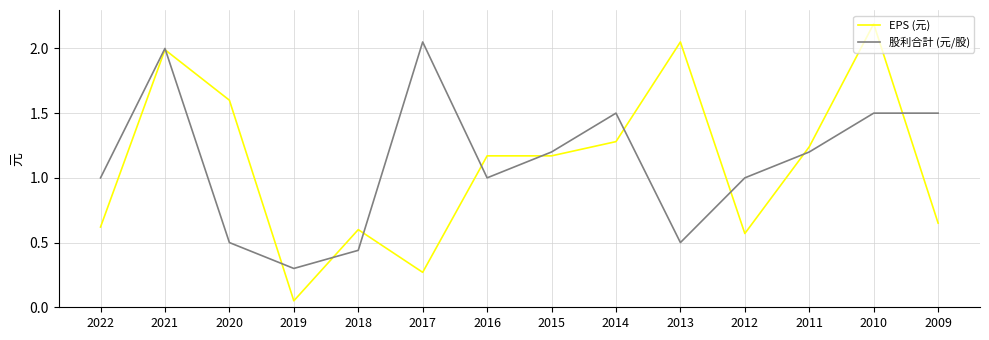

Is the value of EPS (元) at 2021 greater than the value of 股利合計 (元/股) at 2018?

Yes